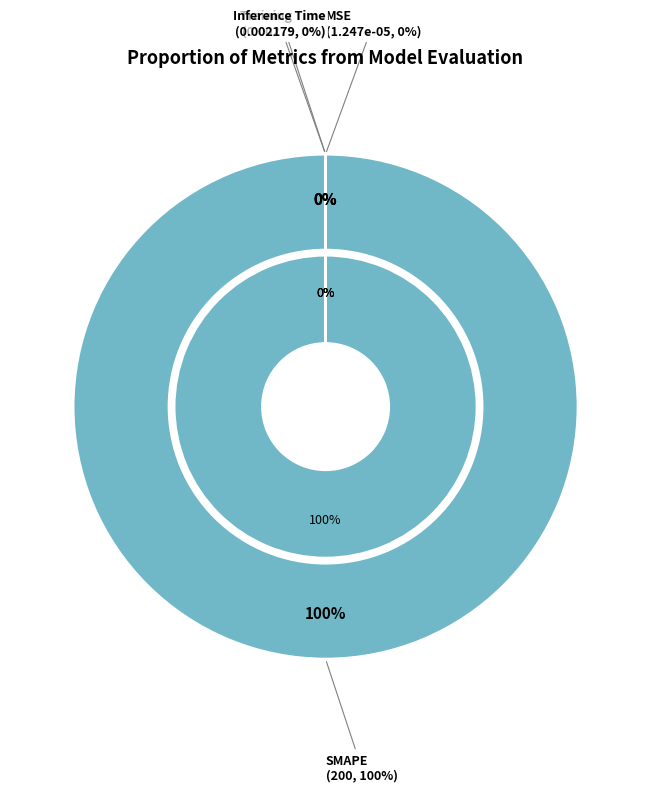

Which category has the smallest portion of the pie?

MSE